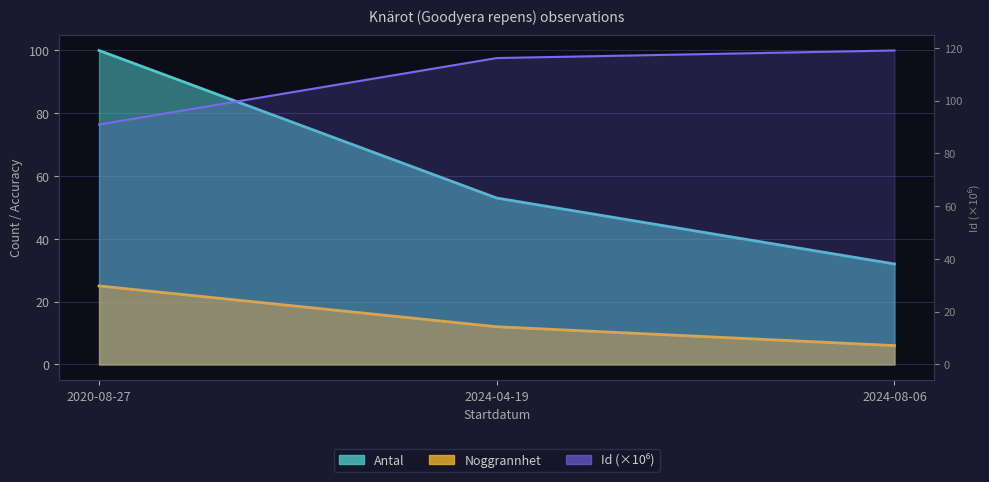

List the series in order of their overall mean, lowest first.

Noggrannhet, Antal, Id